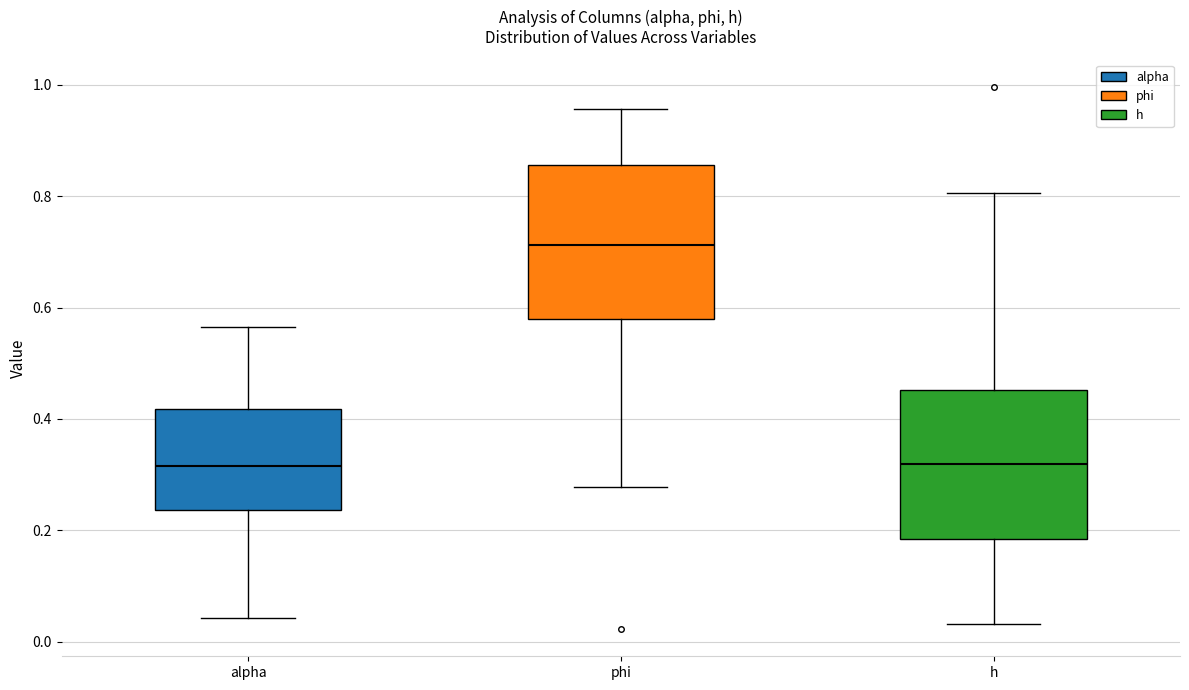

Reading left to right, transcribe this box plot: for each box, give where its median line is, the range the box spans, and where its two whiskers end, as read against the y-axis. The values are not printed on the chart, so give them approximately, as read against the axis.

alpha: median 0.32, box 0.24 to 0.42, whiskers 0.04 to 0.56
phi: median 0.72, box 0.58 to 0.86, whiskers 0.28 to 0.96
h: median 0.32, box 0.18 to 0.46, whiskers 0.04 to 0.80